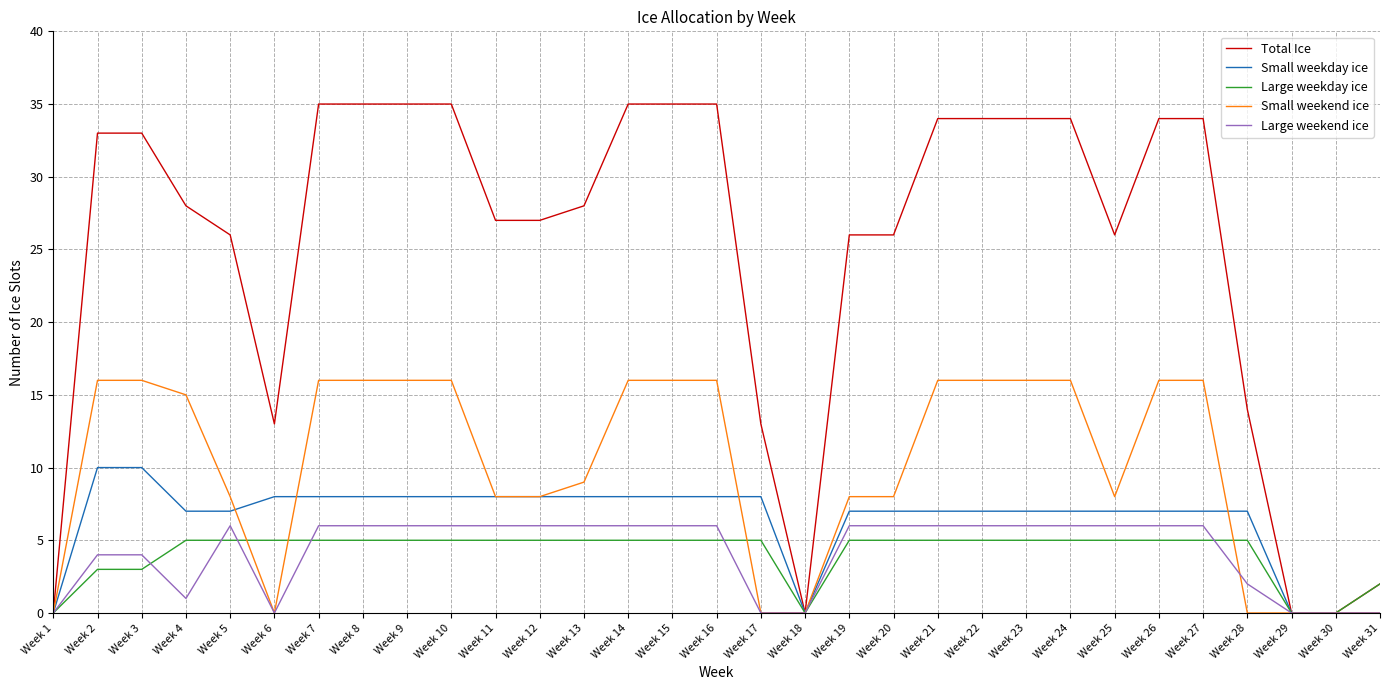

The value of Large weekend ice at Week 24 is 8. True or false?

False